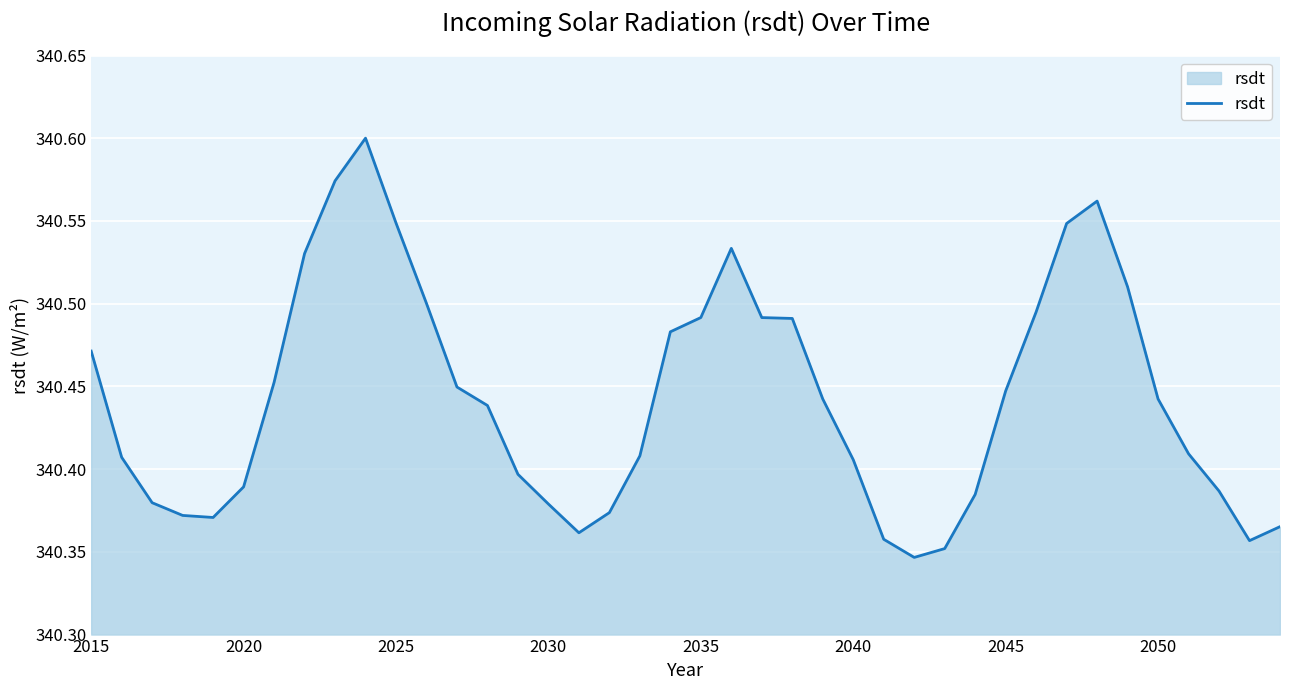

What is the greatest value displayed?

340.6